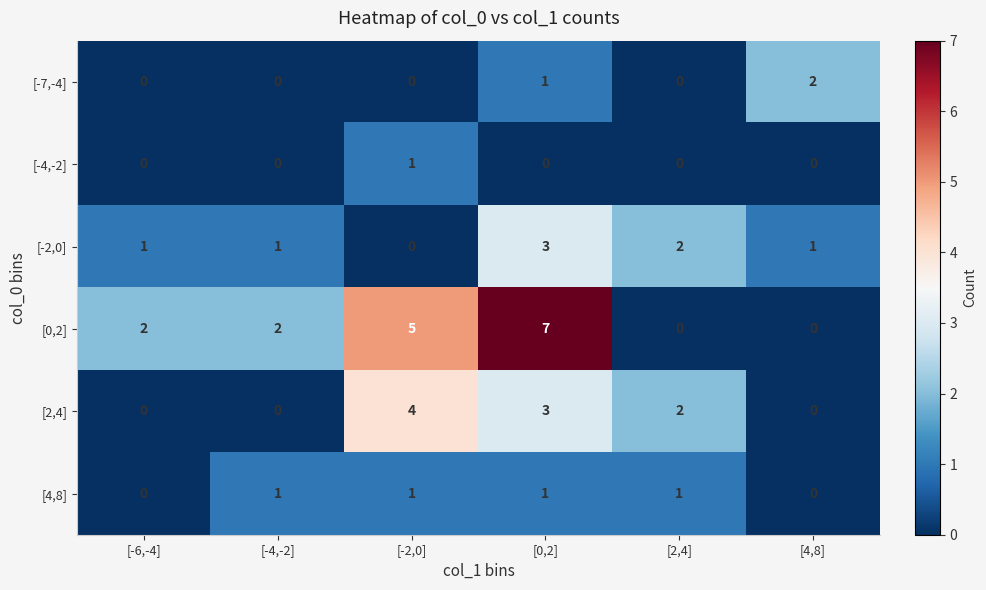

What value does the [2,4] series have at [0,2]?

3